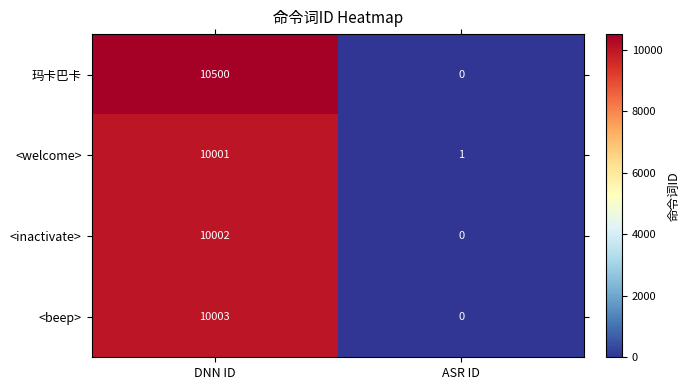

Is it true that 玛卡巴卡 equals 3140 at DNN ID?

False